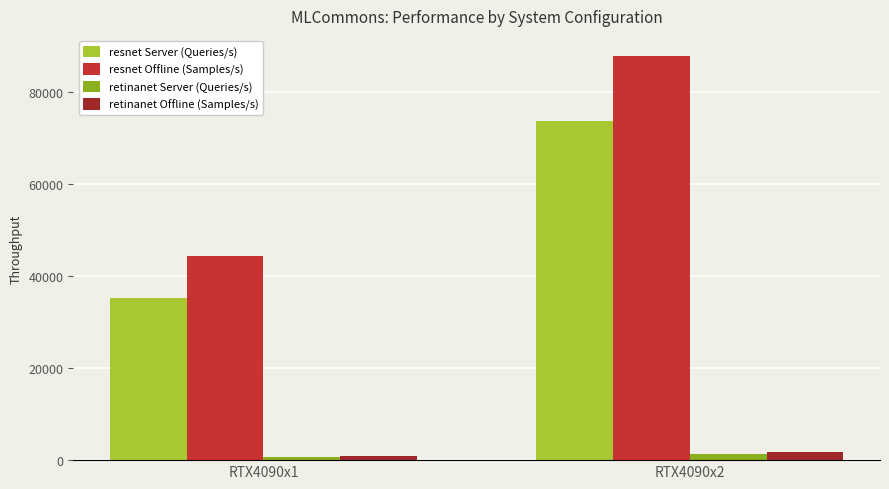

How many data points does each series have?

2